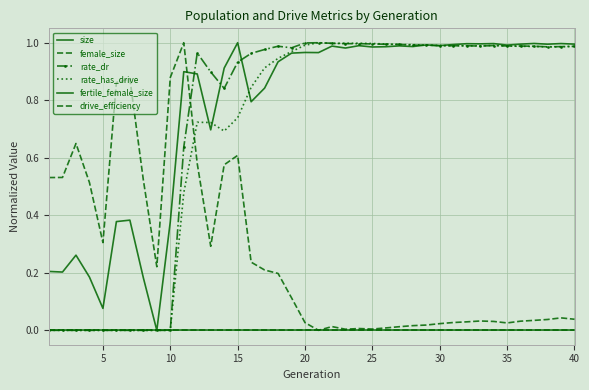

True or false: drive_efficiency and rate_dr cross at least once.

False